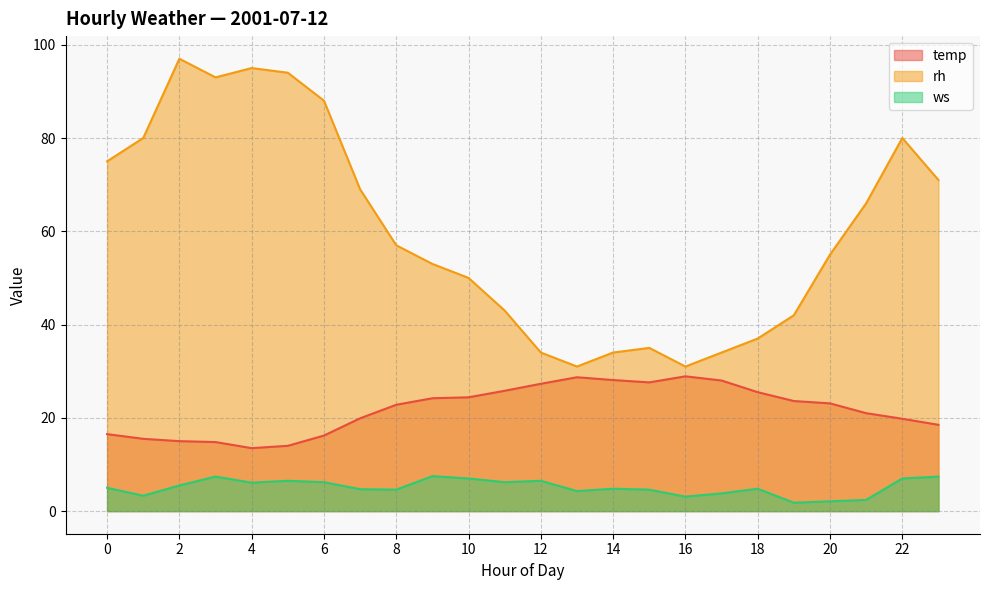

What is the difference between the maximum and minimum values in the rh series?

66.0